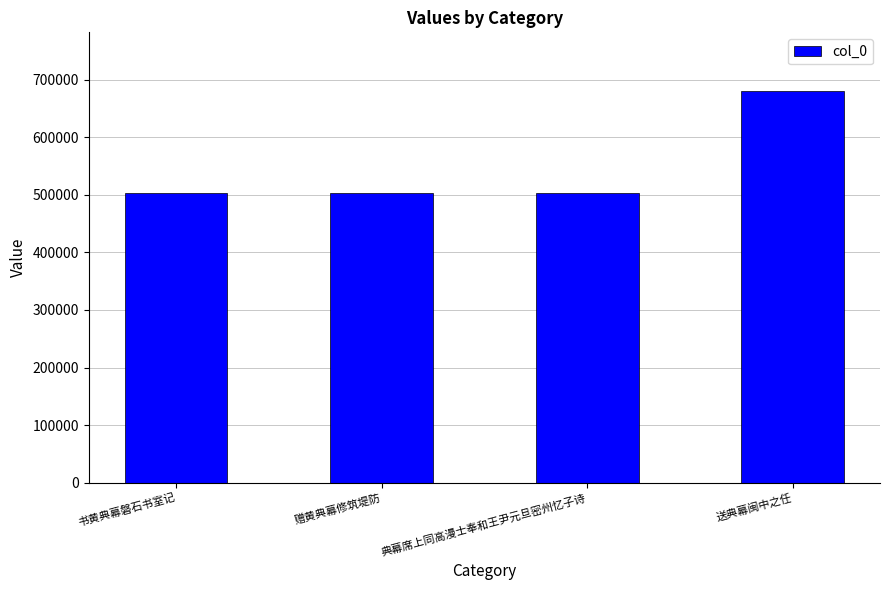

What is the smallest value displayed?

502639